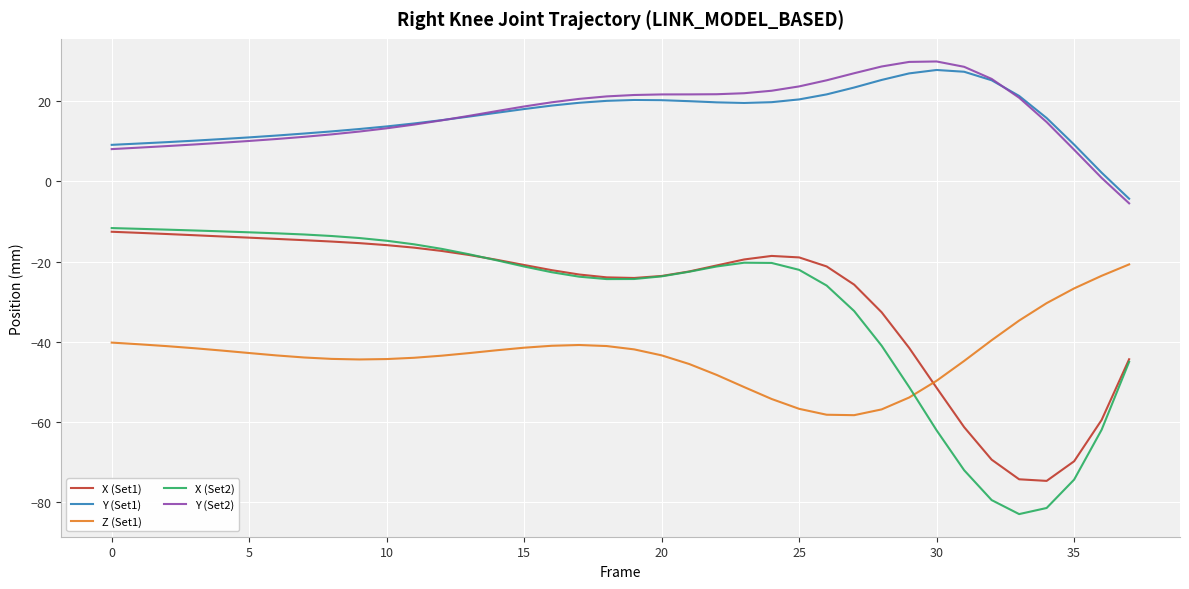

What is the smallest value displayed?

-82.9